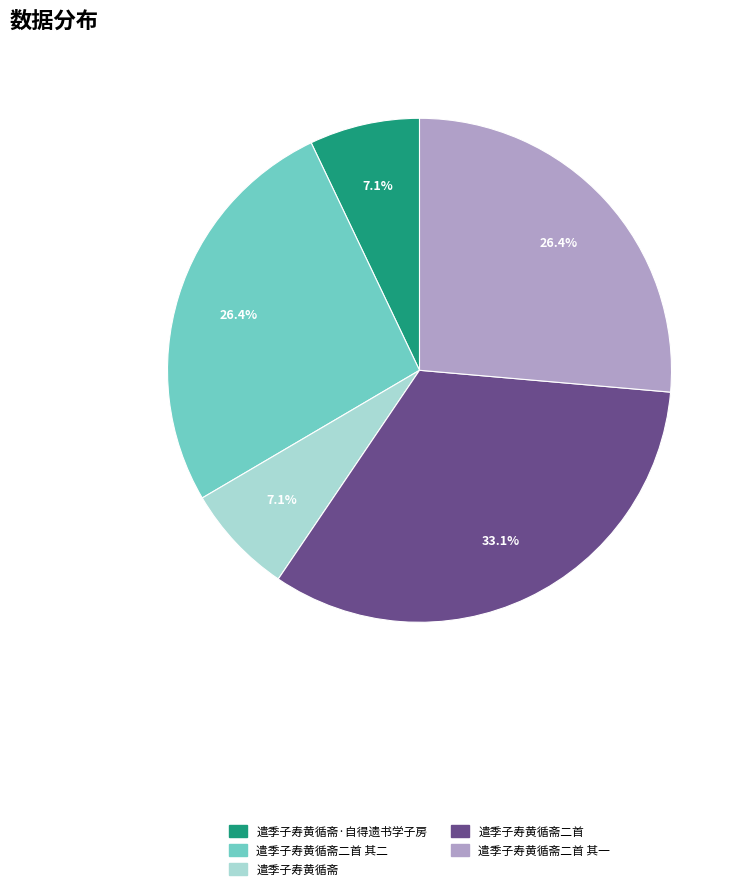

Is there a majority slice in this chart?

No